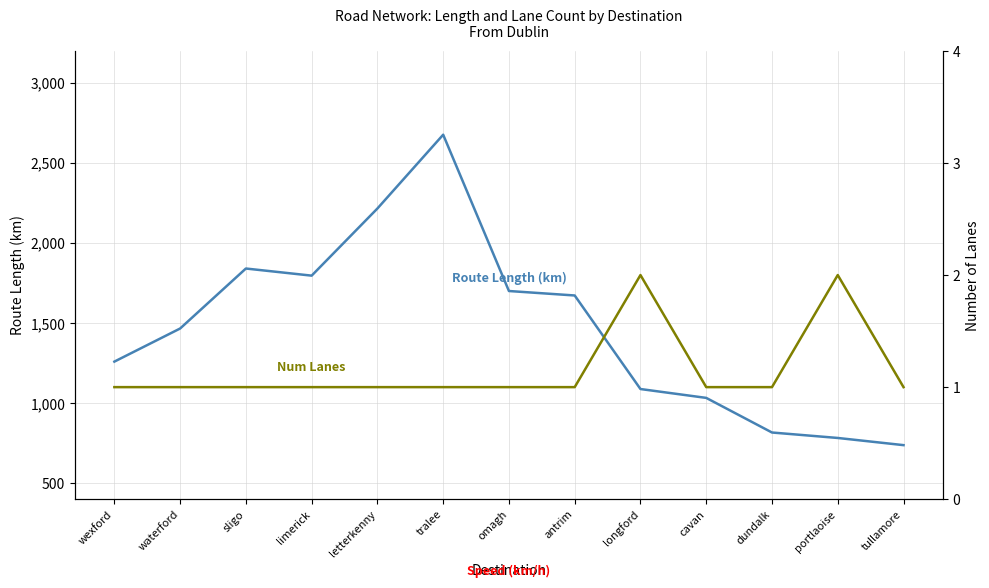

True or false: Num Lanes and Route Length (km) intersect in this chart.

False